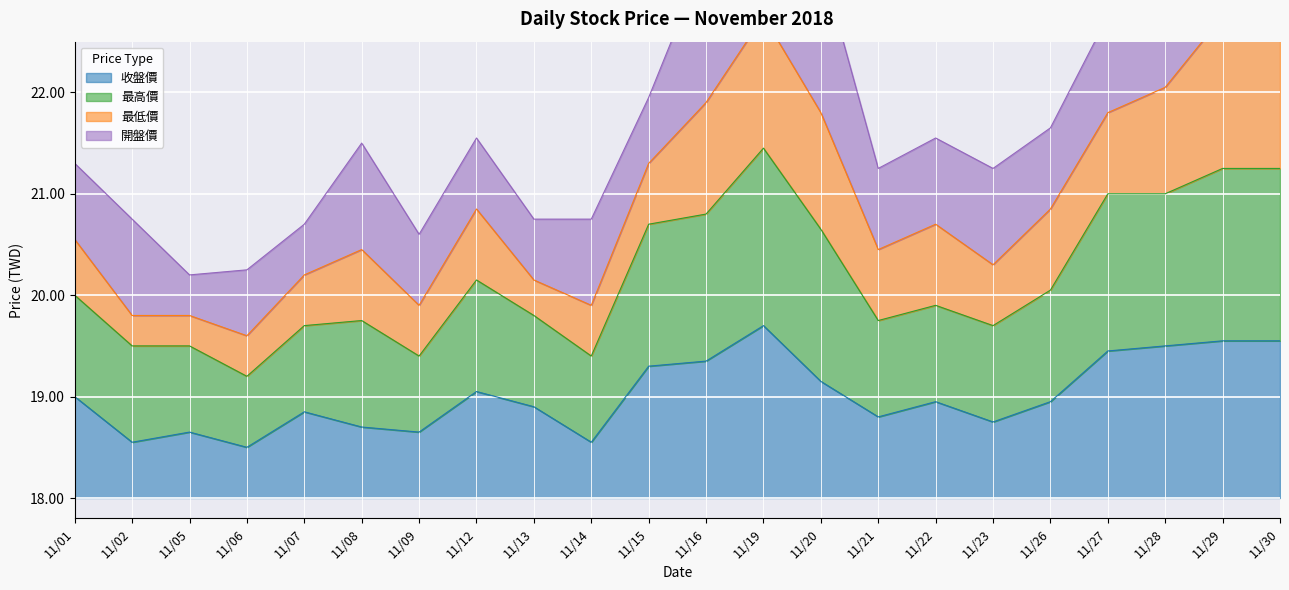

What is the highest value of the 收盤價 series?

19.7